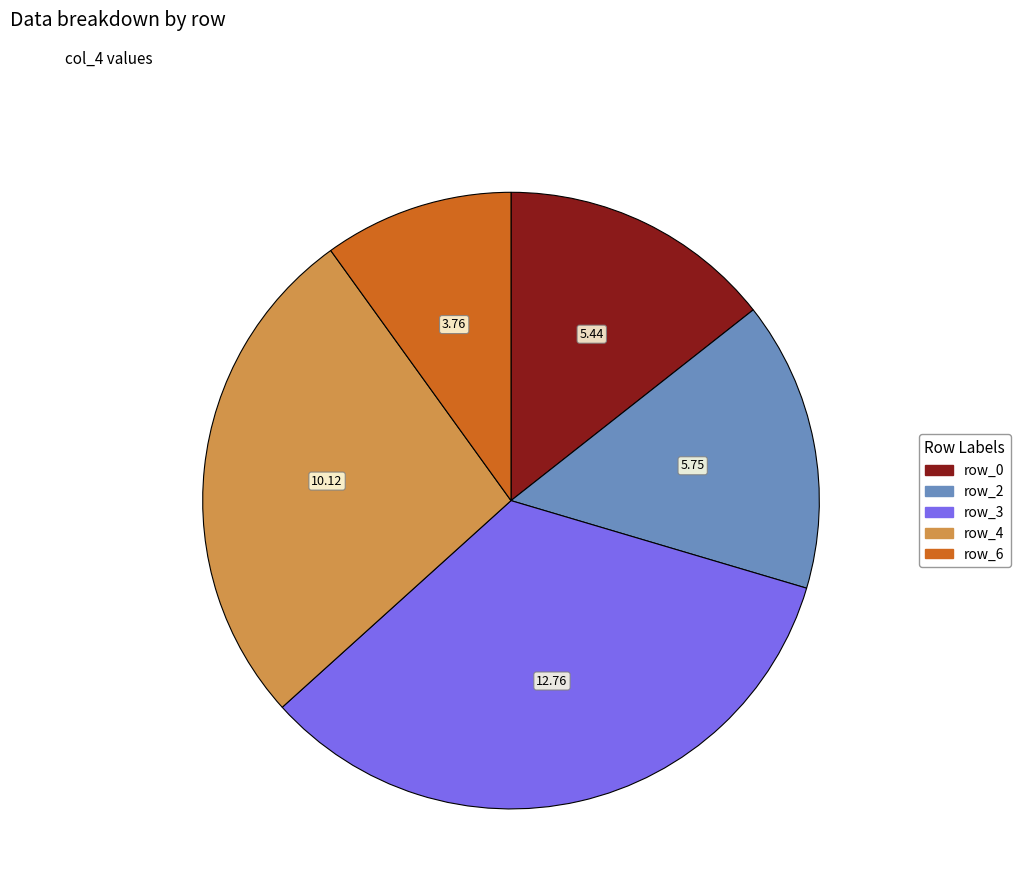

Count the number of slices in the pie.

5